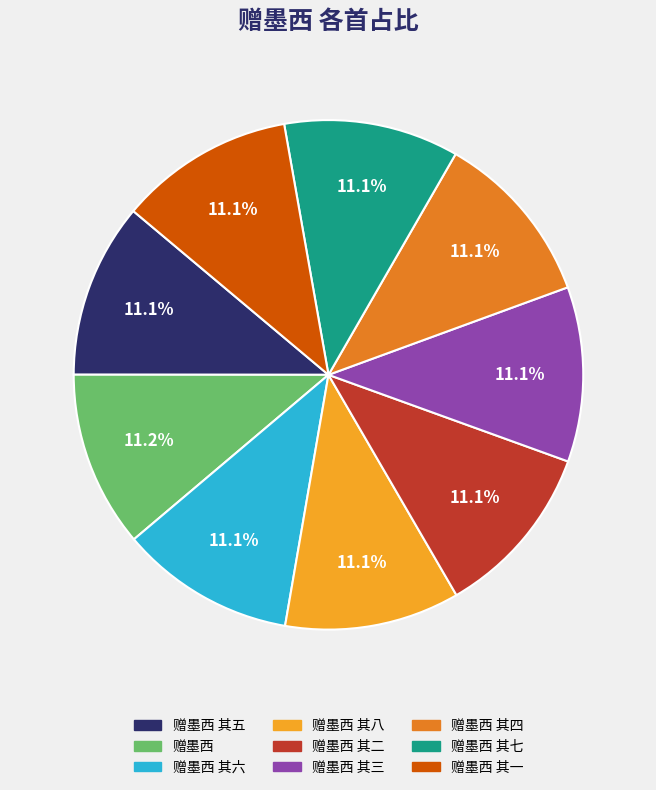

How many segments does this pie chart have?

9